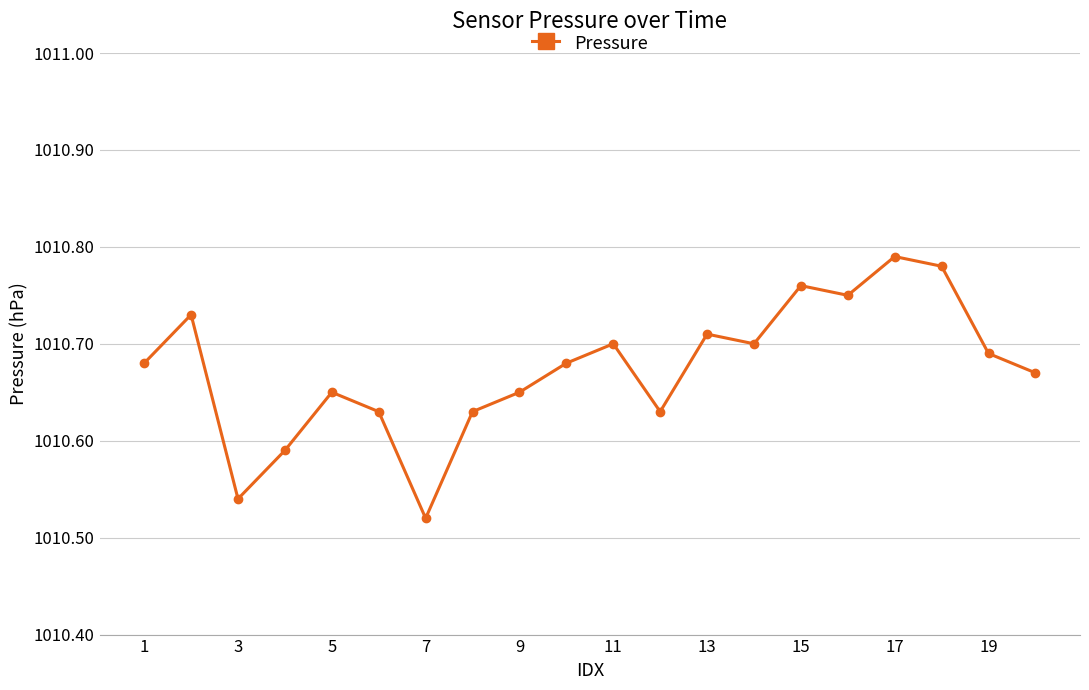

How many values are between 1010 and 1011?

20